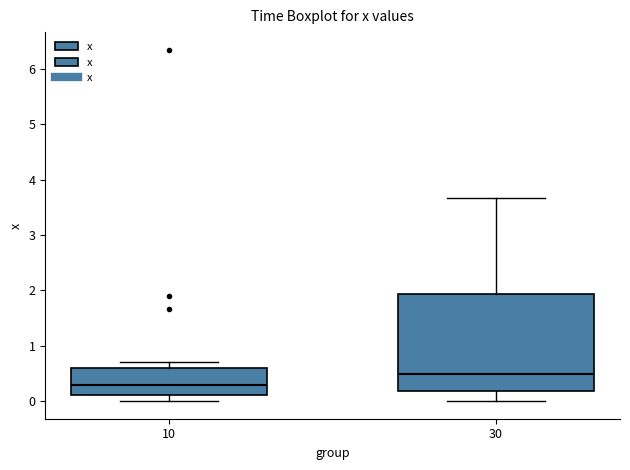

Reading left to right, transcribe this box plot: for each box, give where its median line is, the range the box spans, and where its two whiskers end, as read against the y-axis. The values are not printed on the chart, so give them approximately, as read against the axis.

10: median 0.3, box 0.1 to 0.6, whiskers 0.0 to 0.7
30: median 0.5, box 0.2 to 1.9, whiskers 0.0 to 3.7